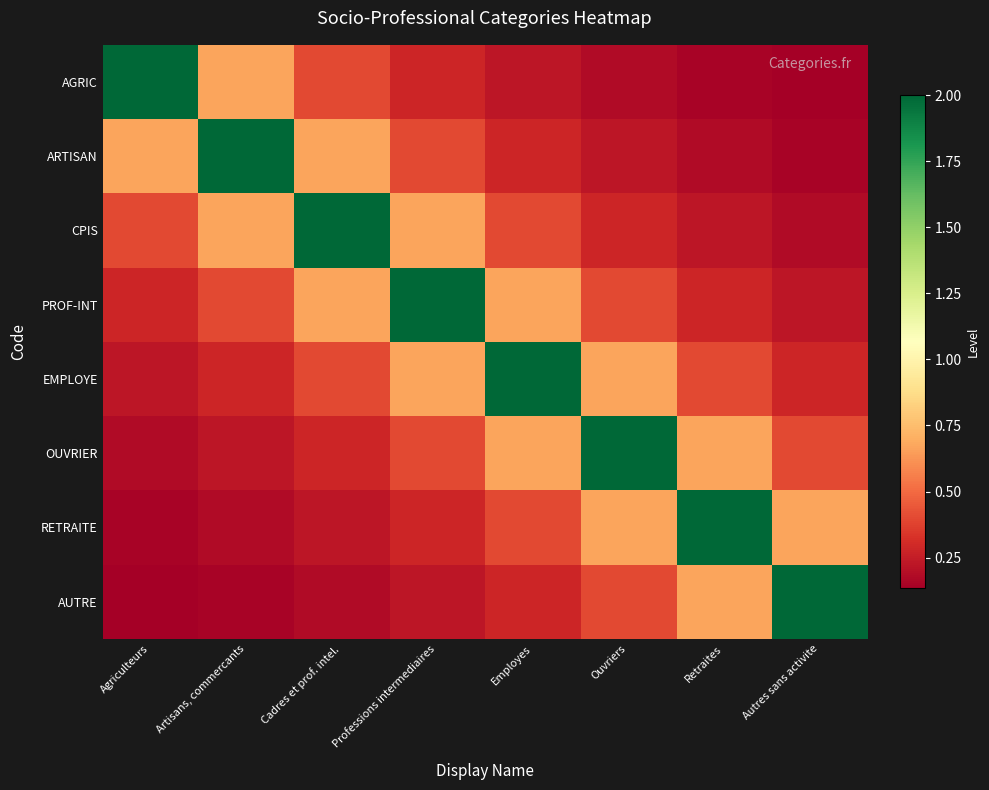

What is the difference between the highest and lowest values at Cadres et prof. intel.?

1.8